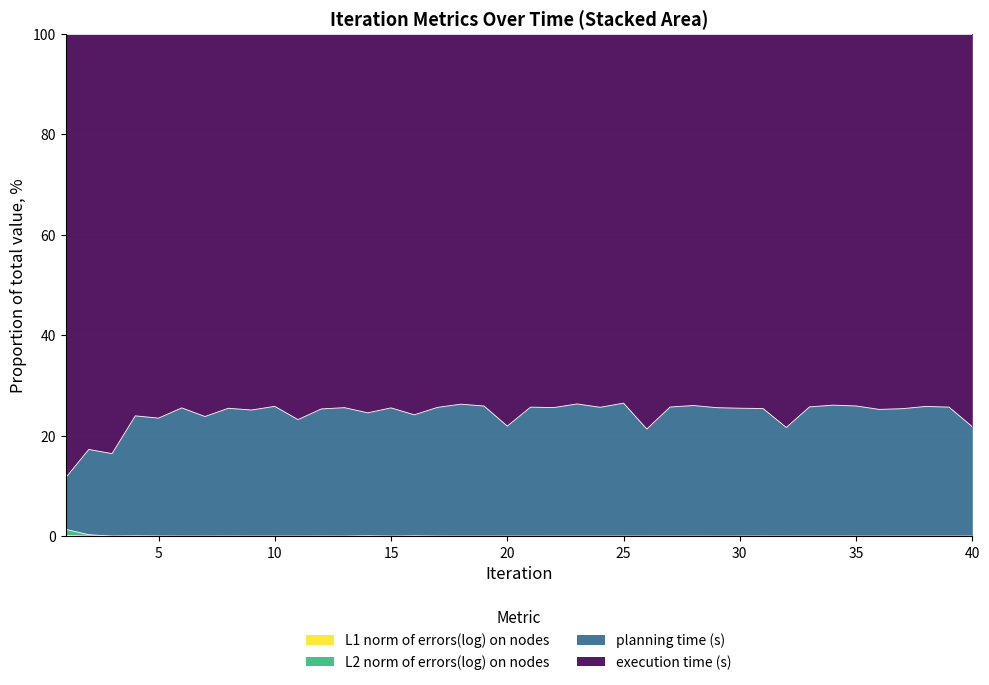

In L2 norm of errors(log) on nodes, how many points are higher than both neighbors (excluding endpoints)?

12